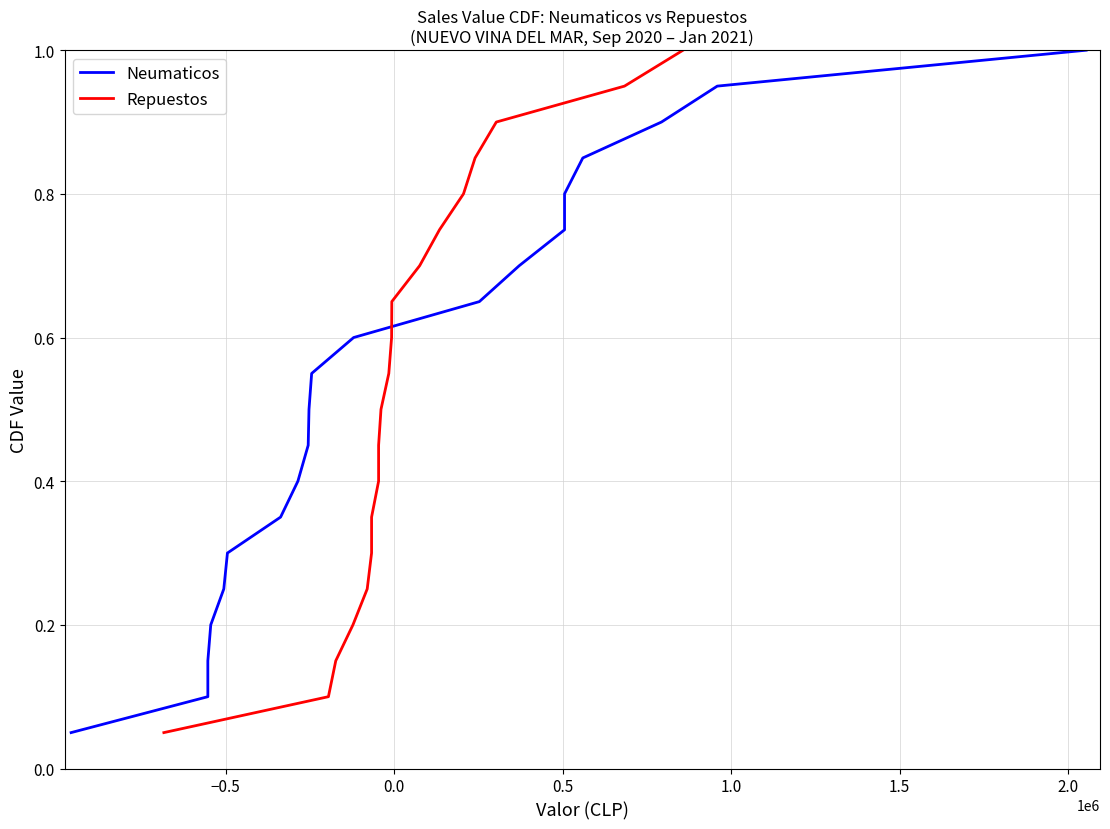

True or false: Repuestos has more than 1 points higher than both neighbors.

False